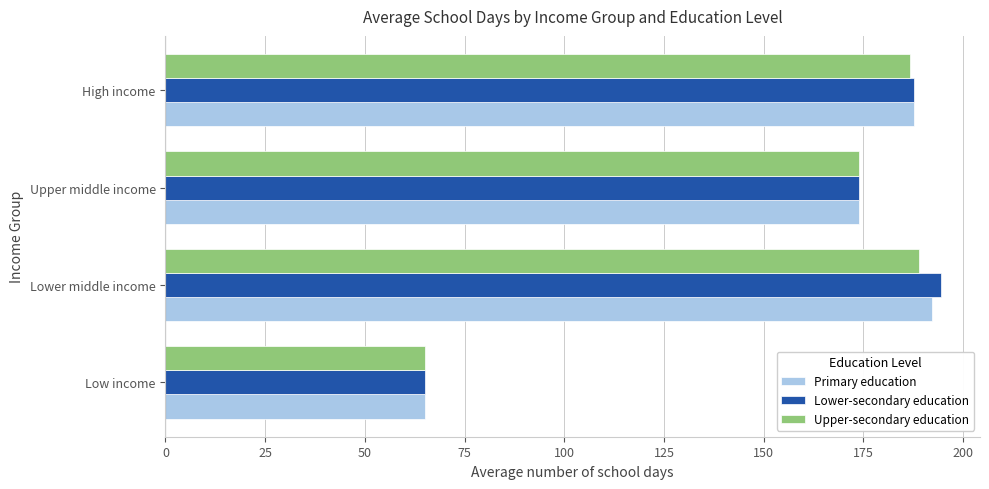

What is the difference between the second highest and minimum values in the Upper-secondary education series?

121.6